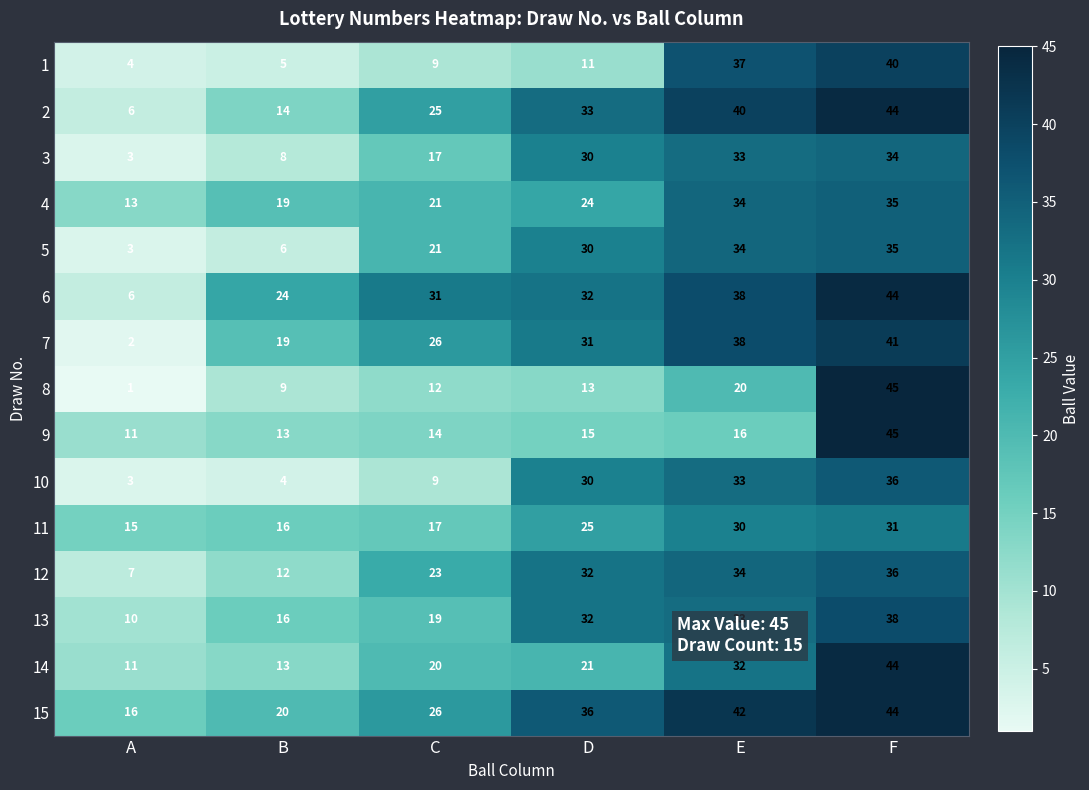

Which series has the largest total across all categories?

15